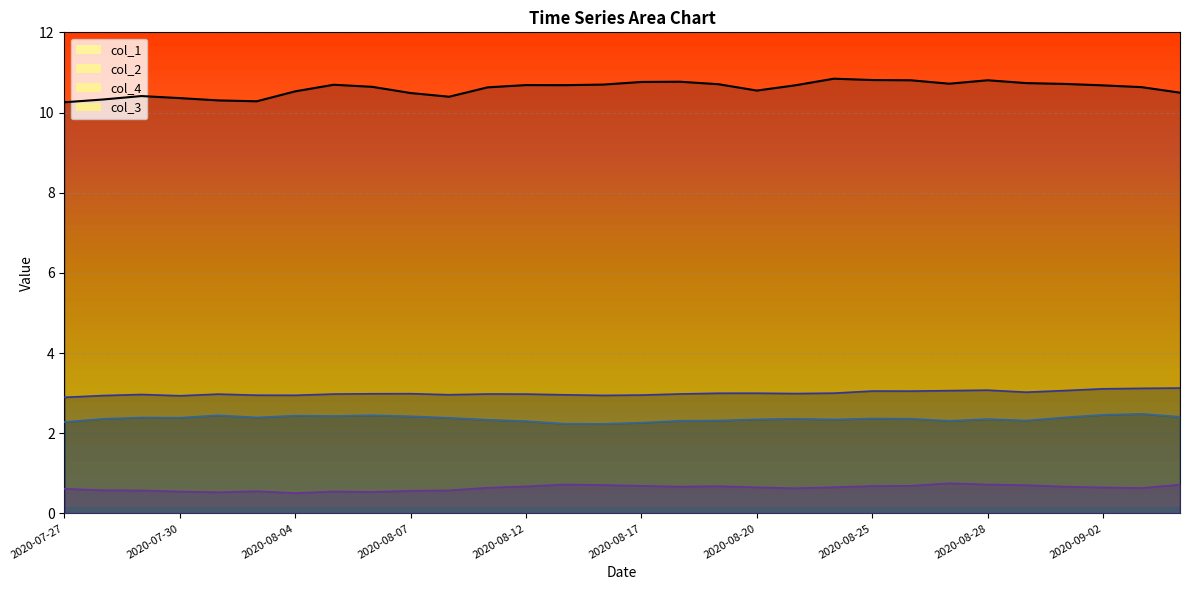

What is the difference between the highest and lowest values at 2020-08-04?

10.0